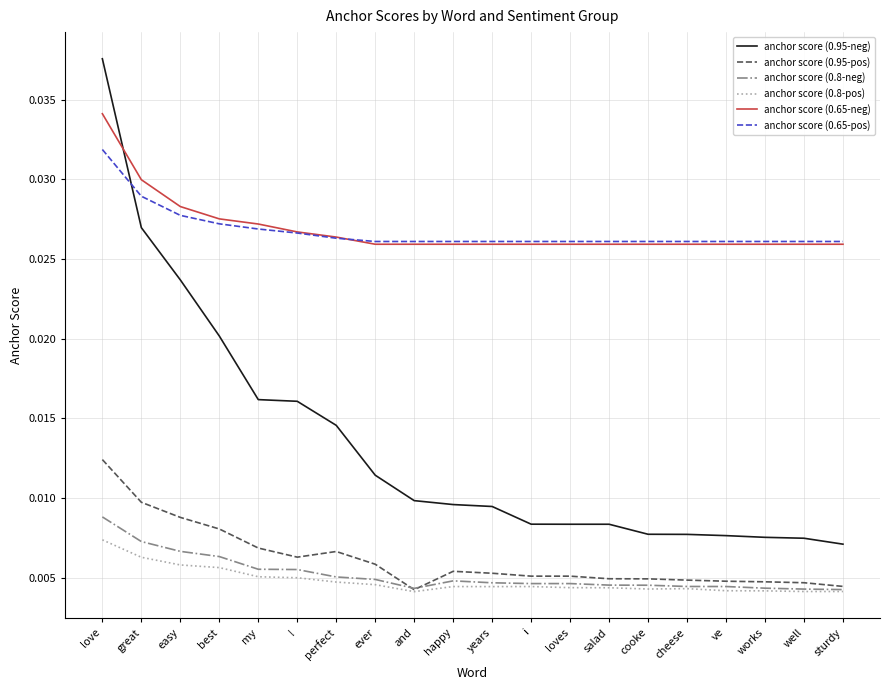

At which label does anchor score (0.65-pos) reach its peak?

love